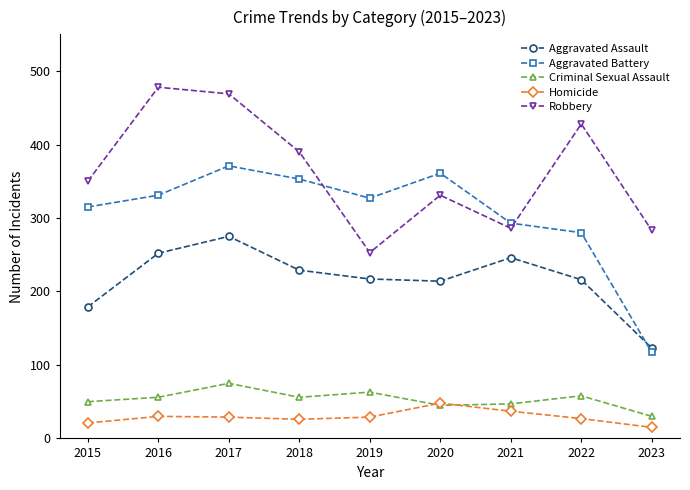

At which category is the sum across all series the highest?

2017